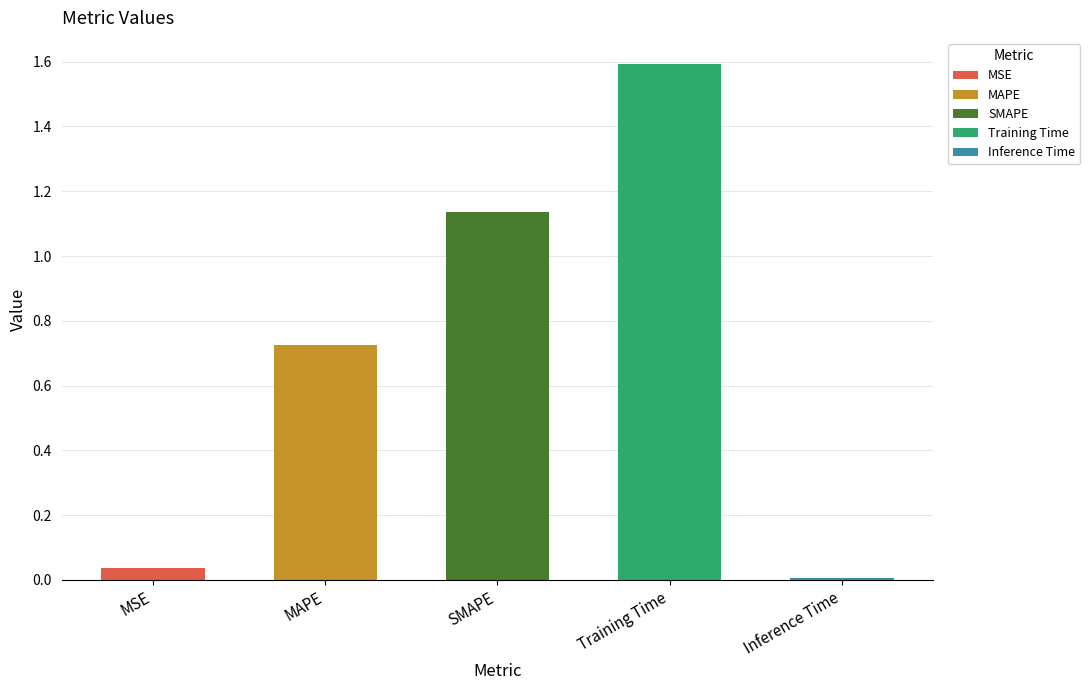

What is the label of the 2nd bar from the left?

MAPE